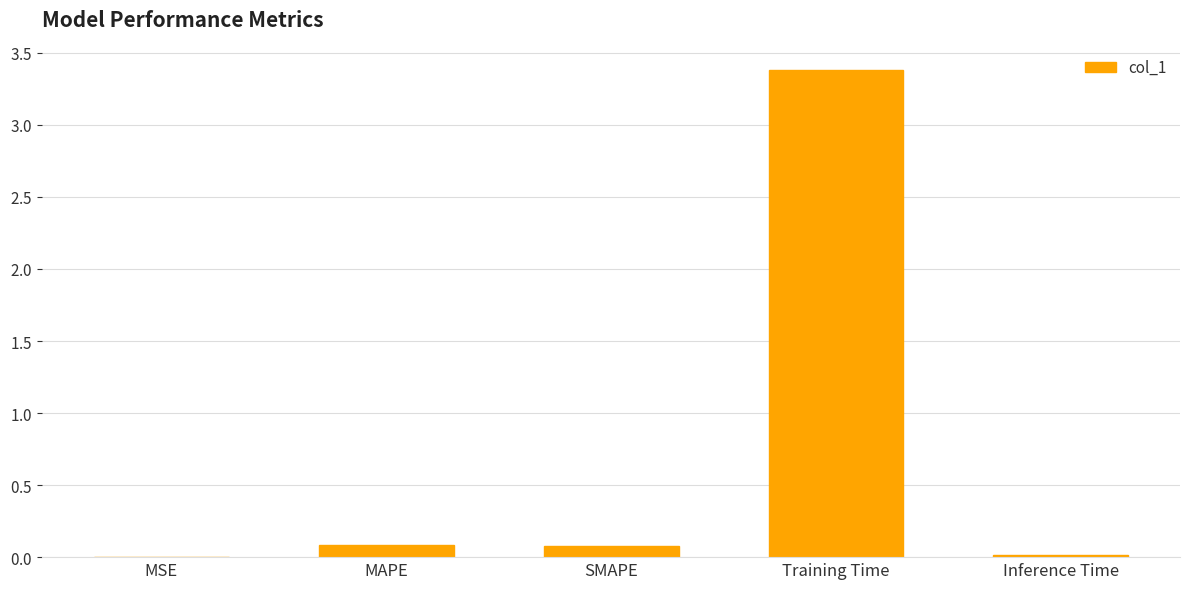

What is the label of the 2nd bar from the left?

MAPE